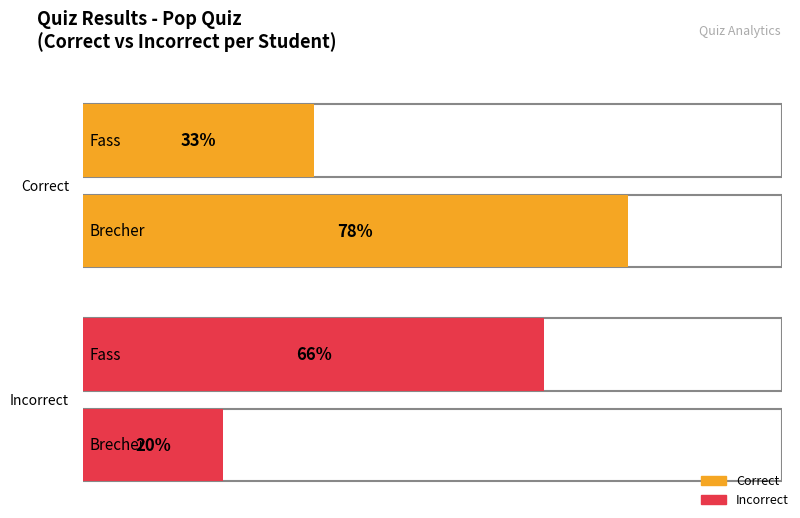

Which category has the highest value in the Correct series?

Brecher